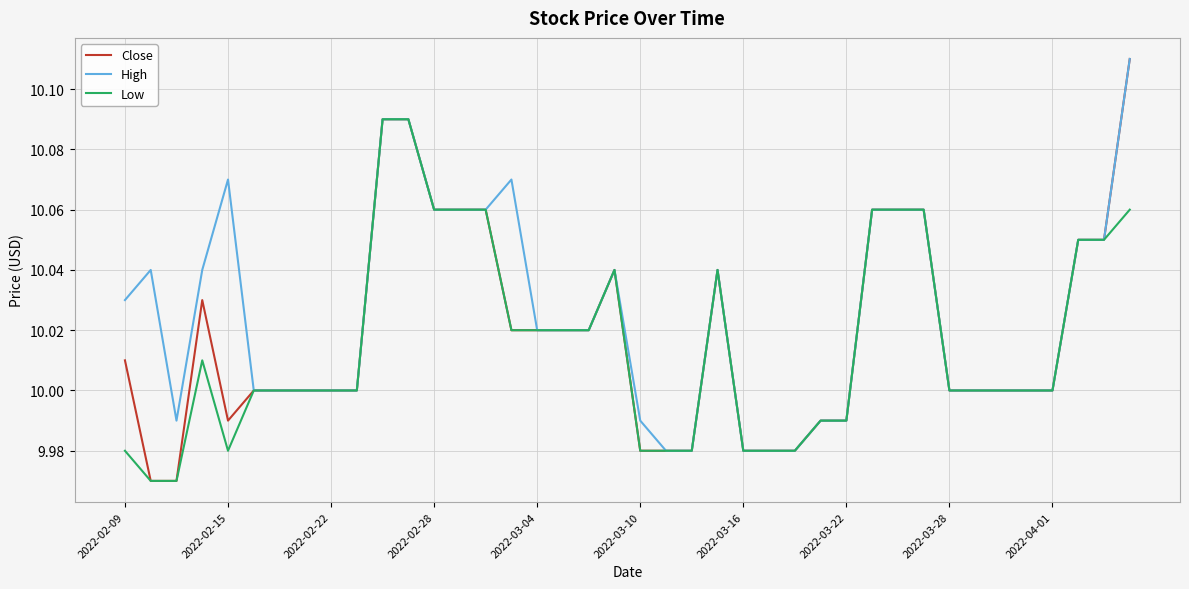

How many series are shown in this chart?

3